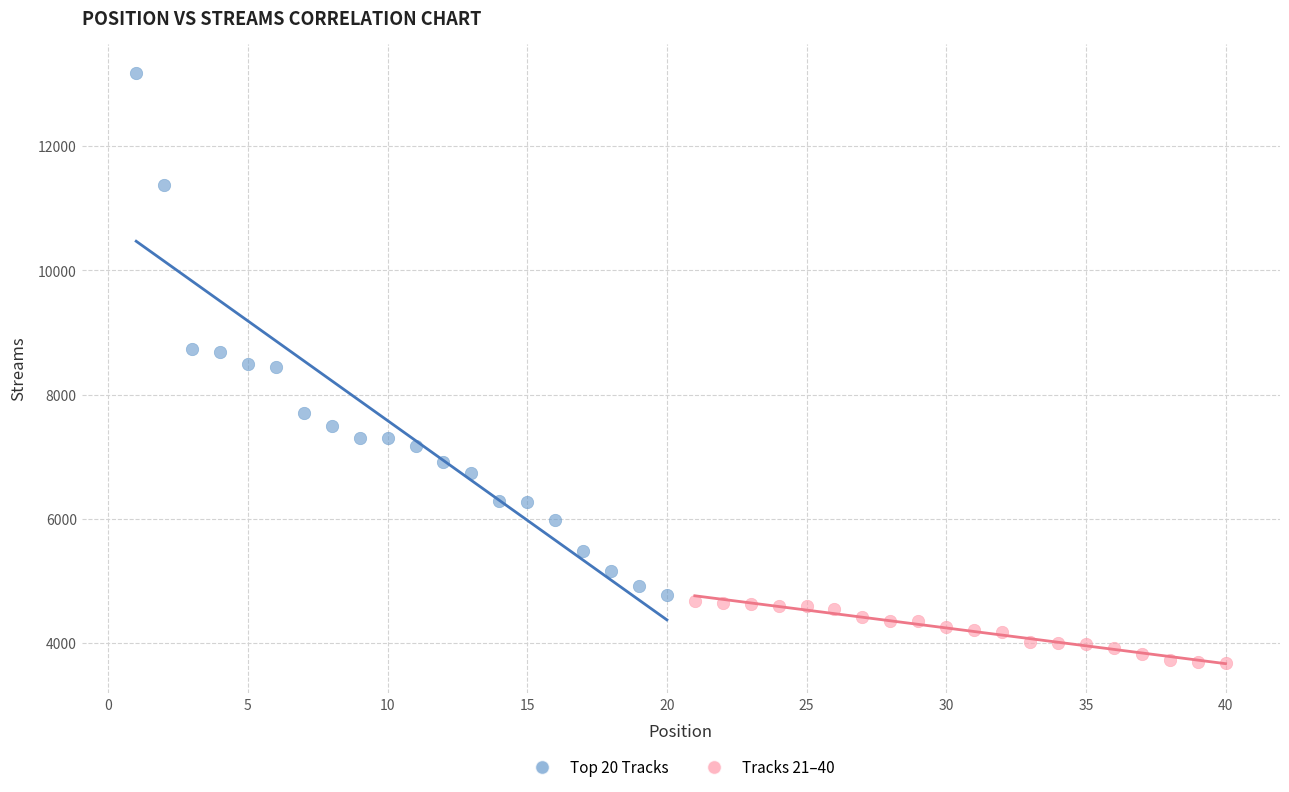

Which series contains the highest Y value?

Top 20 Tracks